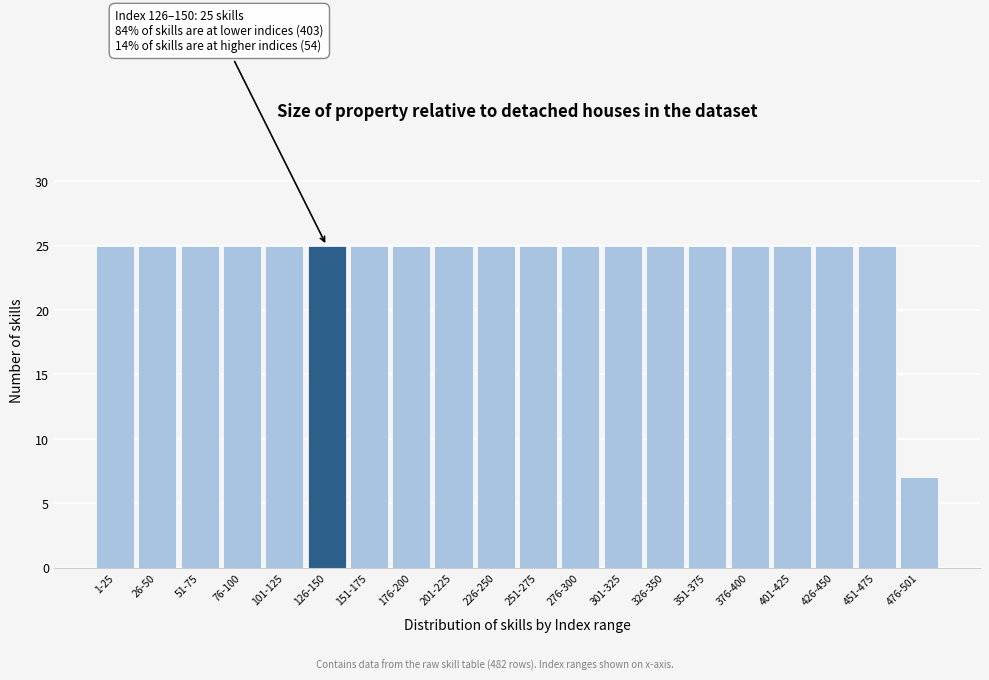

Reading left to right, what are all the values shown in this chart?

25	25	25	25	25	25	25	25	25	25	25	25	25	25	25	25	25	25	25	7